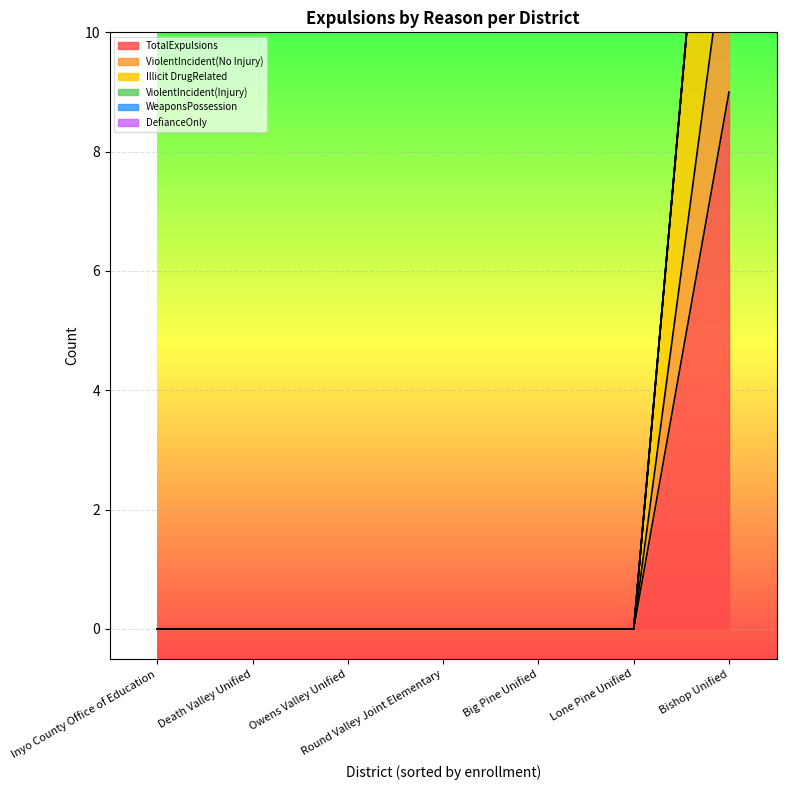

Is it true that ViolentIncident(No Injury) equals 0 at Lone Pine Unified?

True